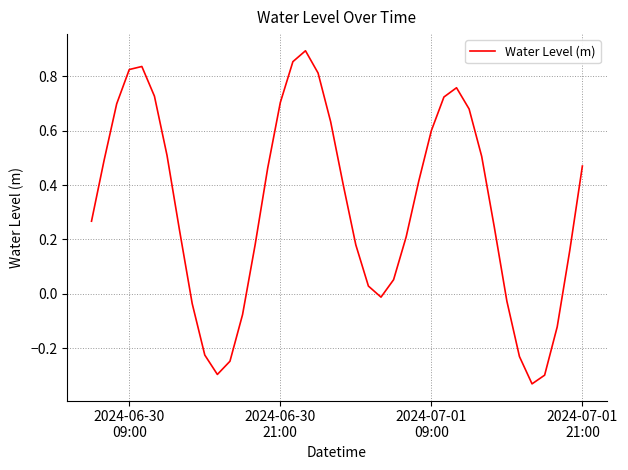

What is the difference between the maximum and minimum values?

1.2